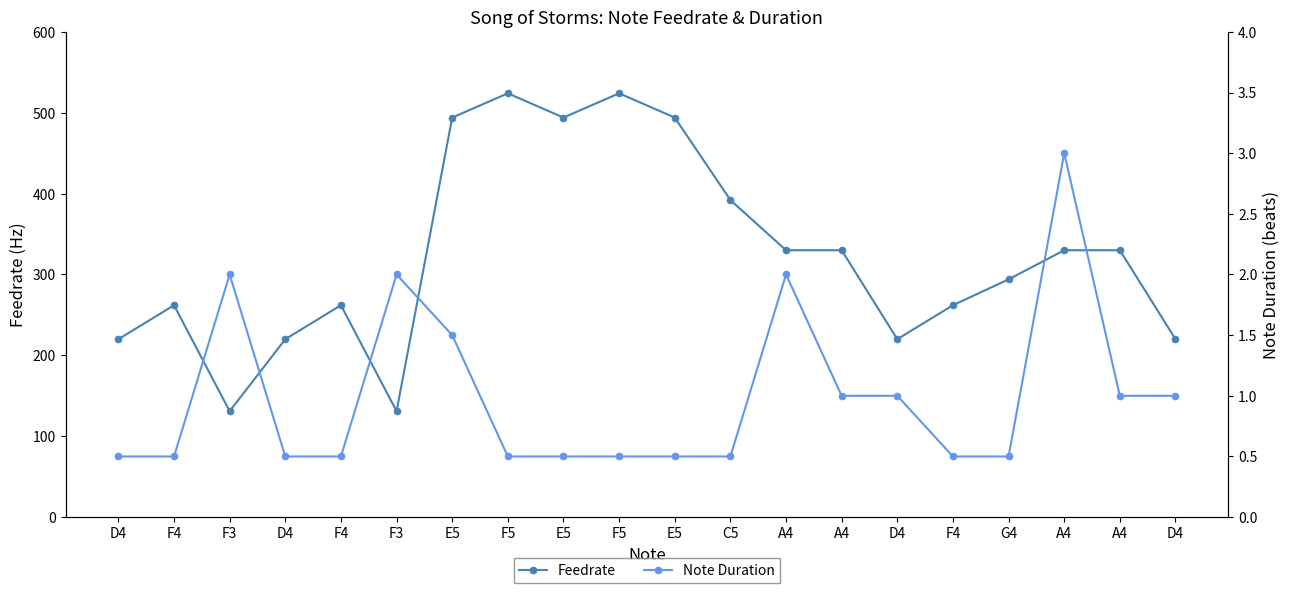

What is the minimum value for Feedrate?

131